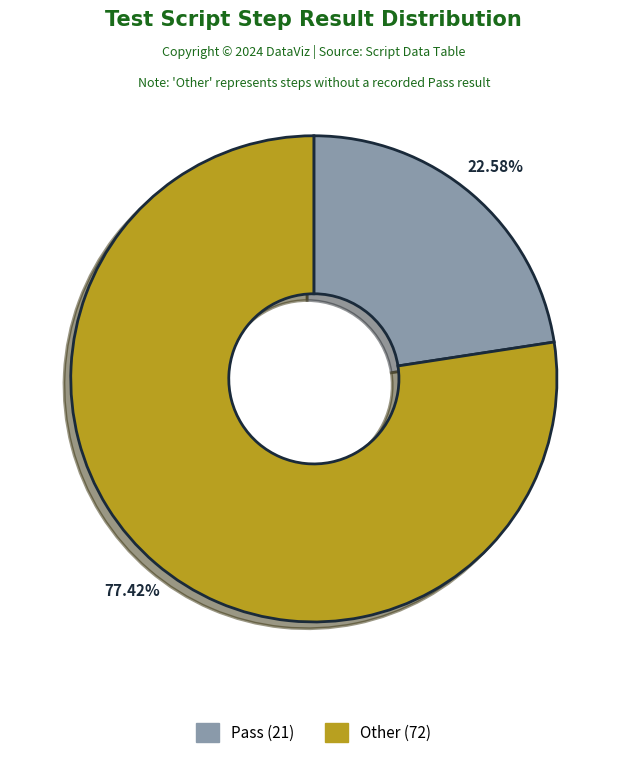

What percentage is the Other slice, to the nearest percent?

77%